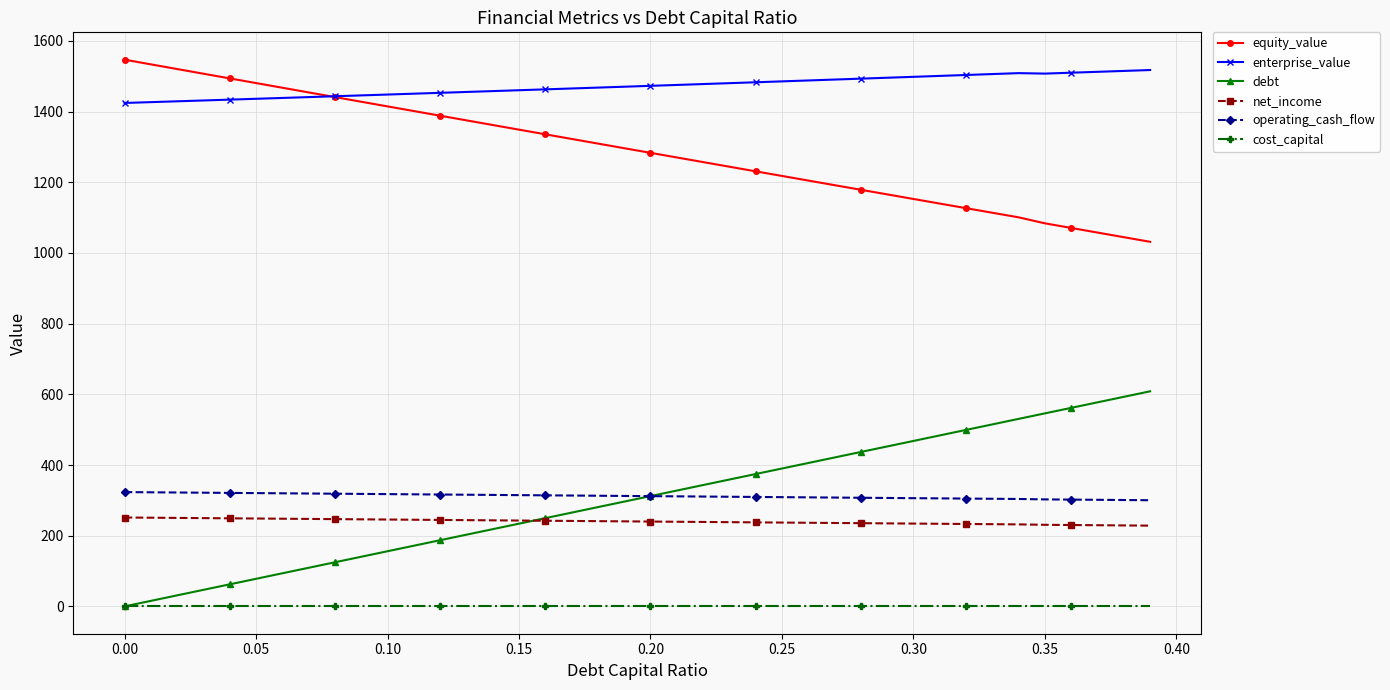

Count the number of categories in the chart.

40